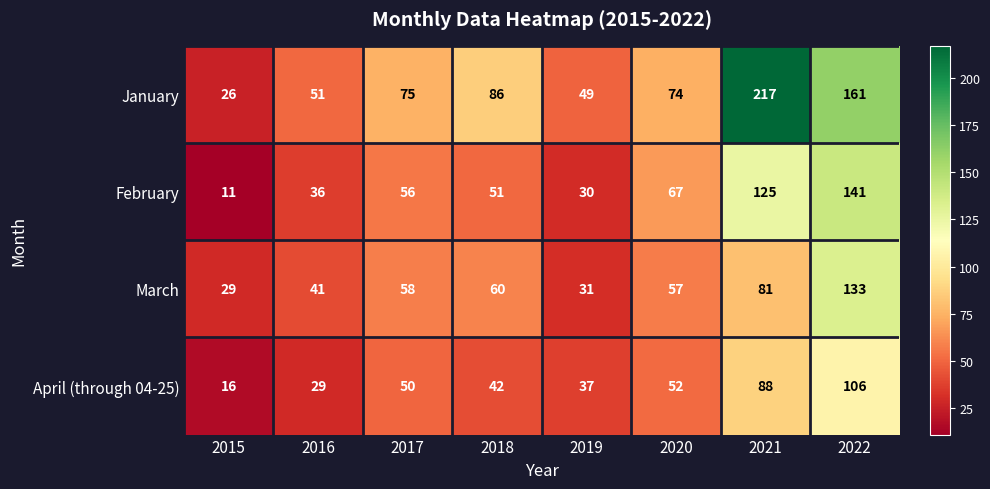

Rank the series at 2019 from highest to lowest value.

January, April (through 04-25), March, February